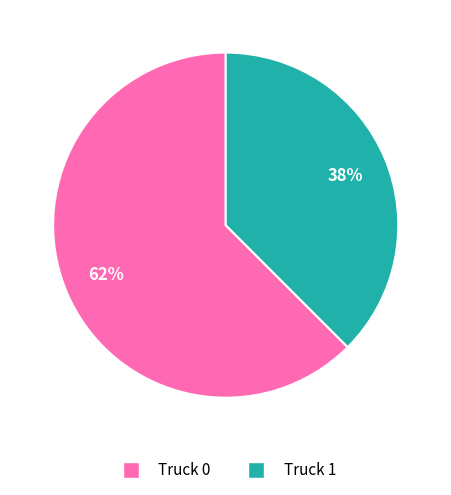

How many slices are in this pie chart?

2